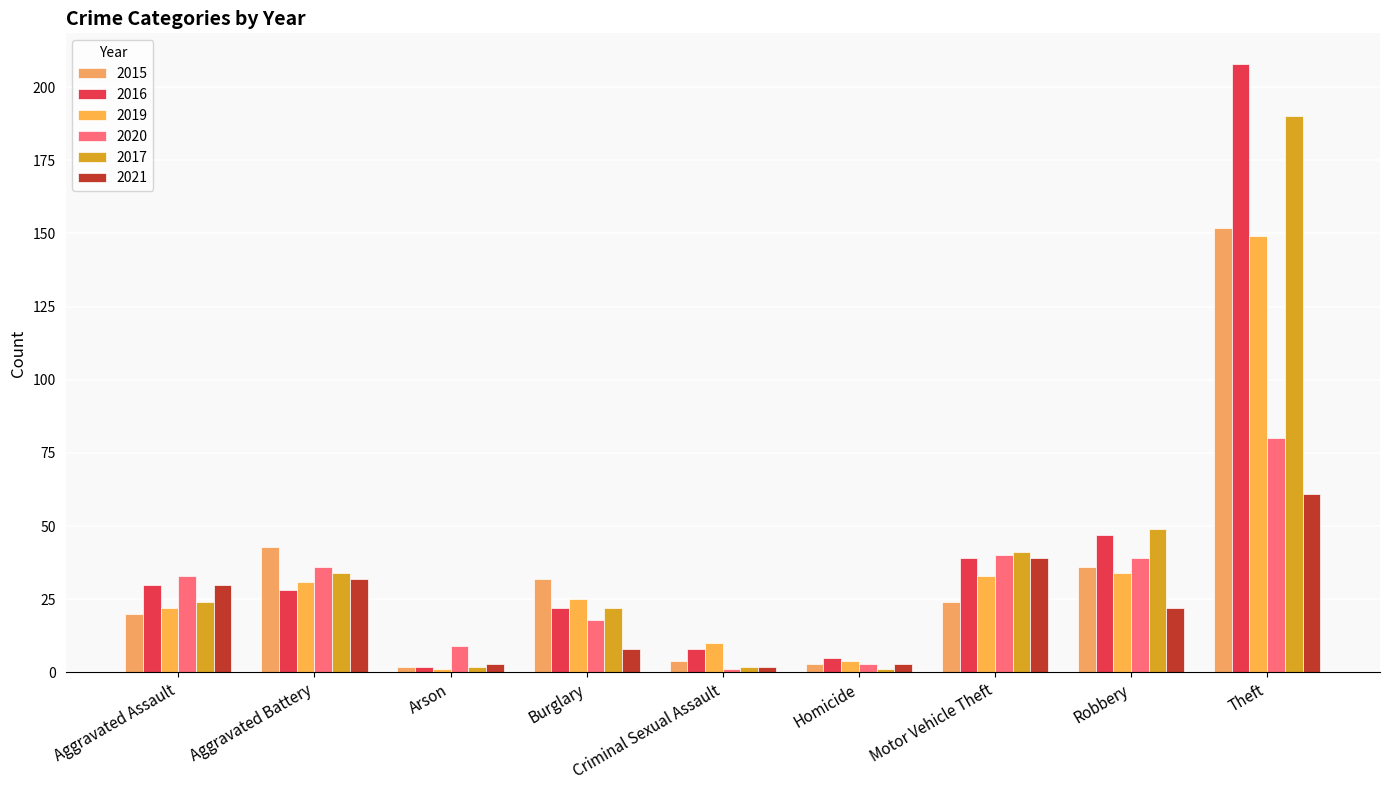

Which has a higher value, Burglary or Aggravated Battery?

Aggravated Battery